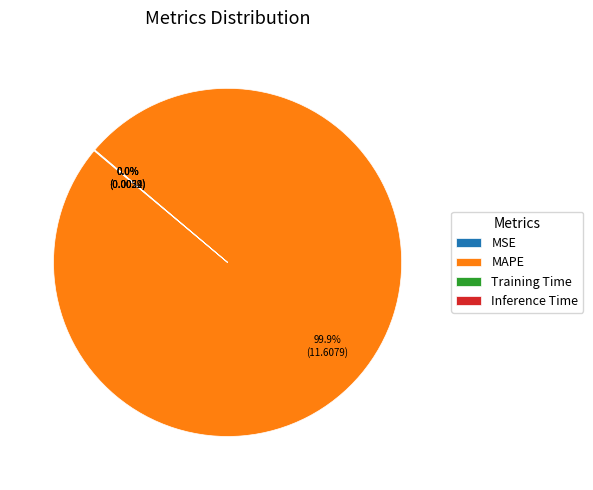

What is the largest slice in the pie chart?

MAPE